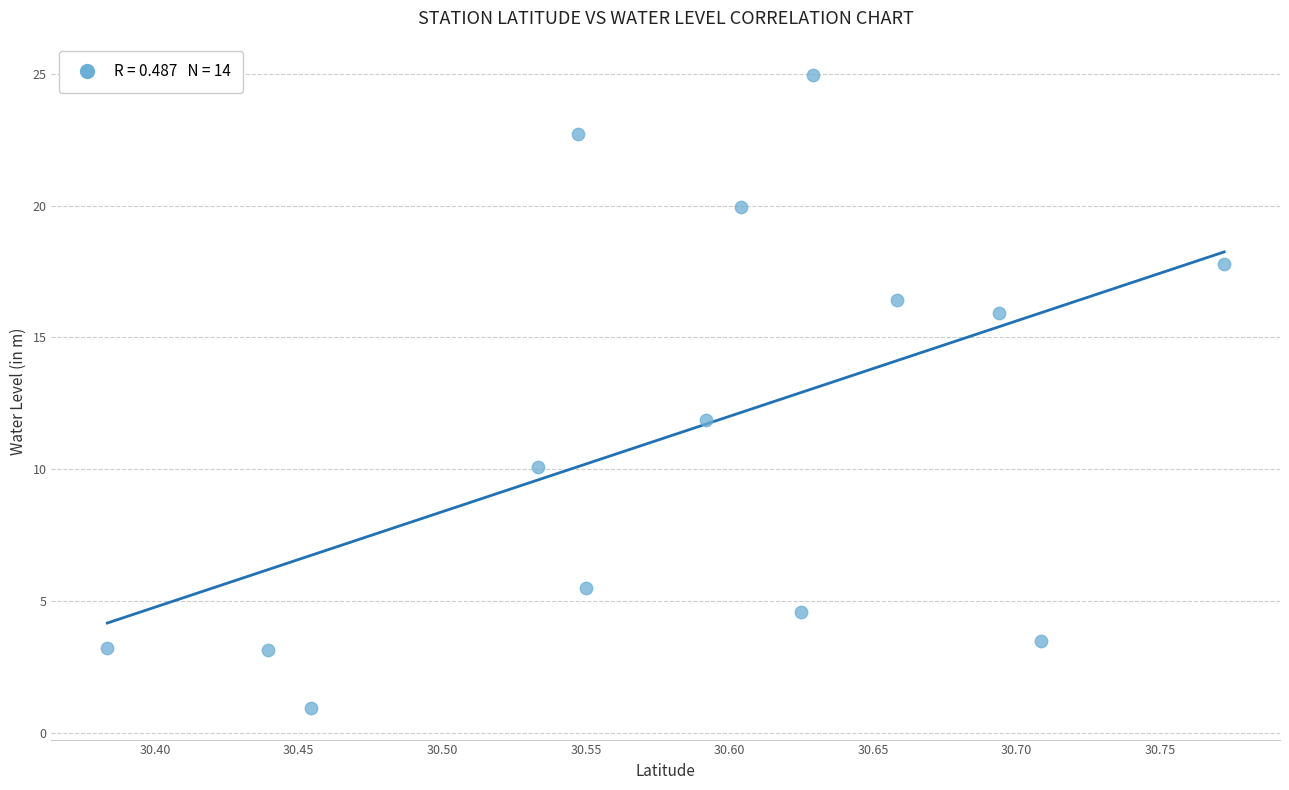

What is the range of X values (max minus min)?

0.4